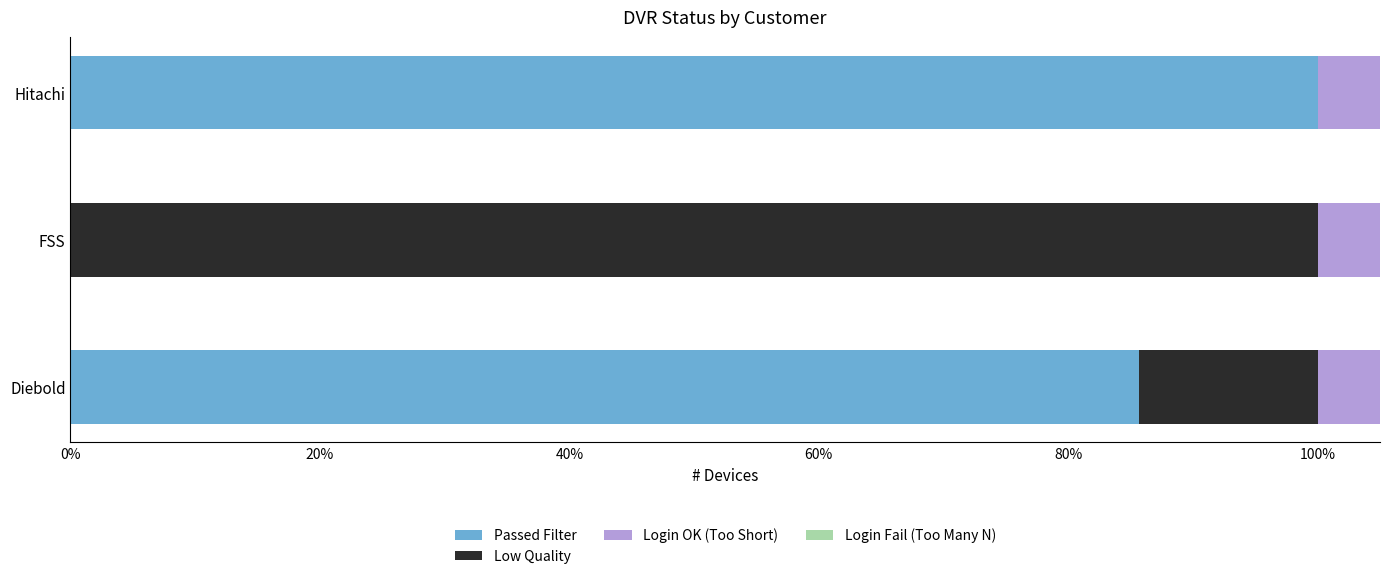

Reading left to right, extract all data points from this chart.

Passed Filter: 0.9	0.0	1.0
Low Quality: 0.1	1.0	0.0
Login OK (Too Short): 0.1	1.0	1.0
Login Fail (Too Many N): 0.9	0.0	0.0